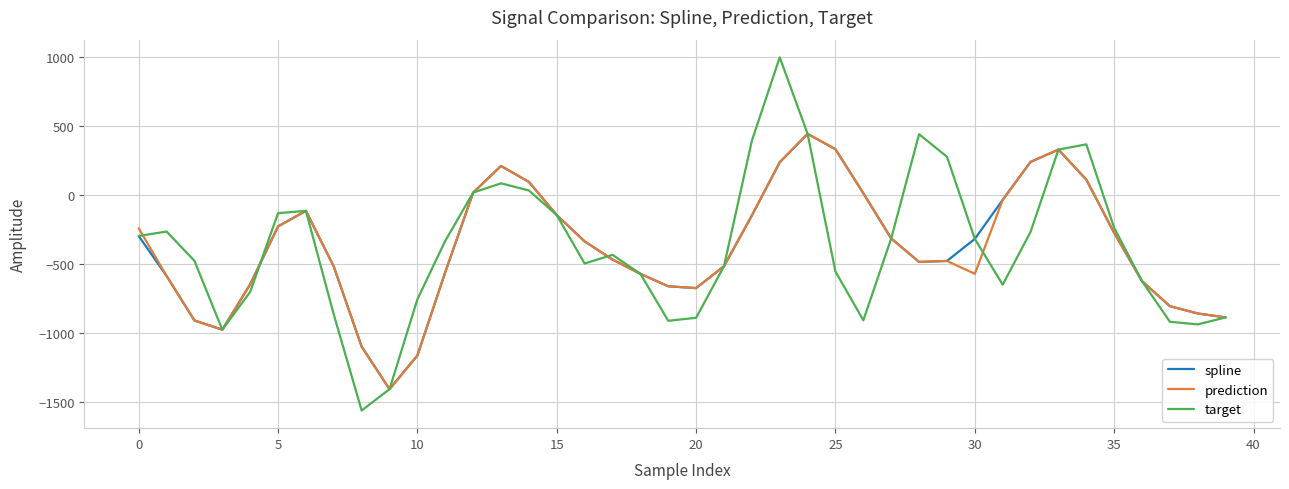

Which series has the widest spread of values?

target